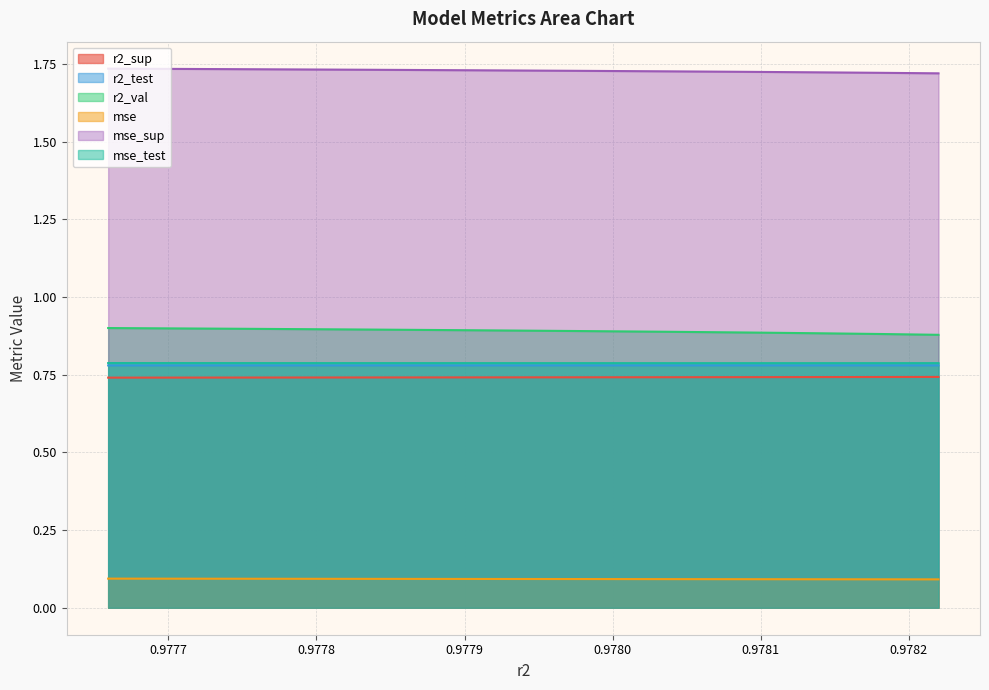

True or false: r2_sup and mse intersect in this chart.

False